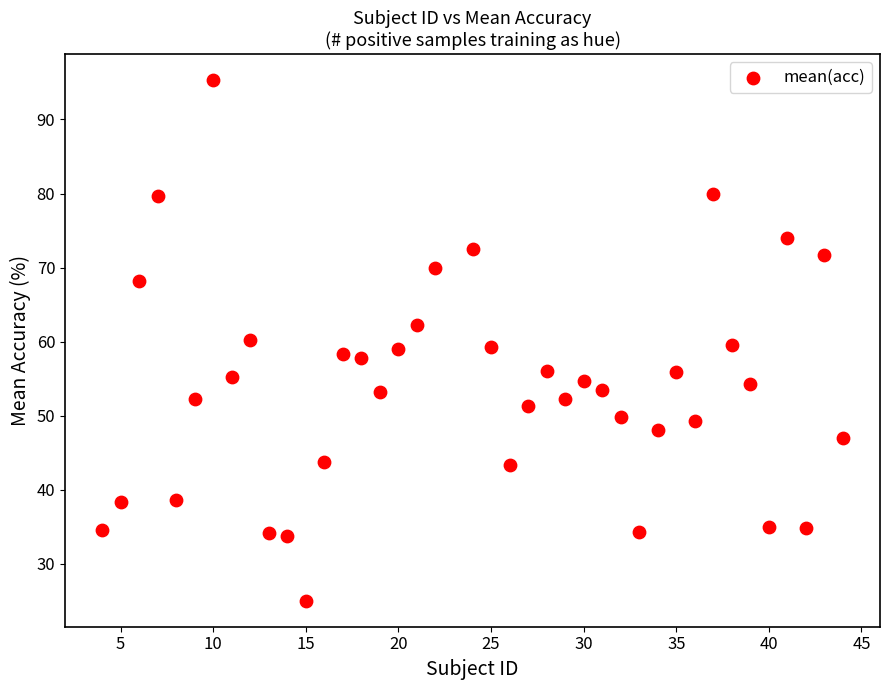

What is the range of X values (max minus min)?

40.0